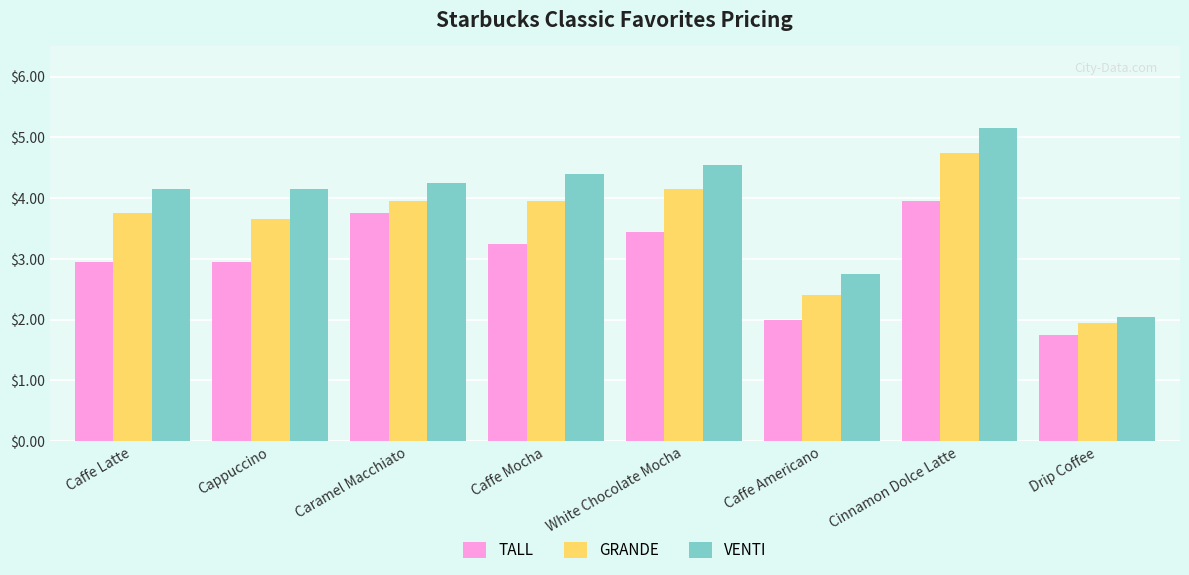

At which label does TALL first exceed 3?

Caramel Macchiato